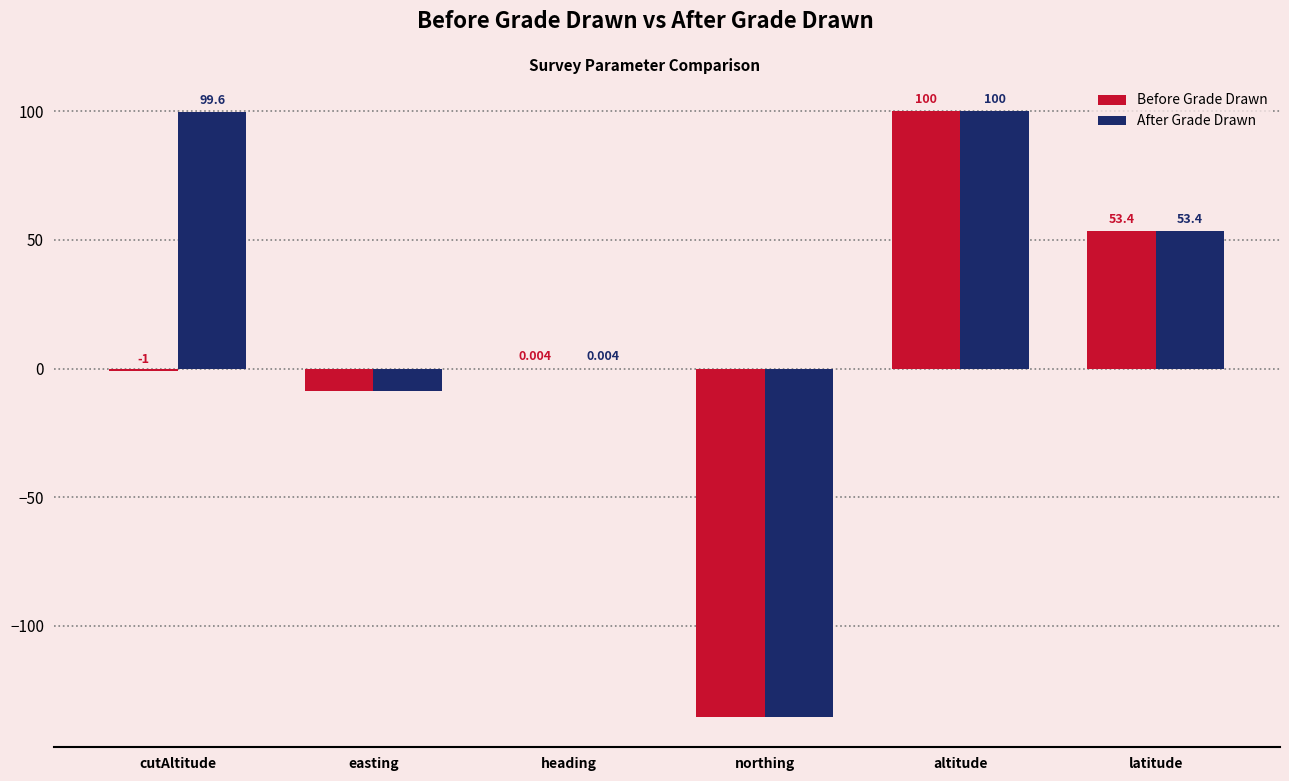

Which category has the highest value in the Before Grade Drawn series?

altitude